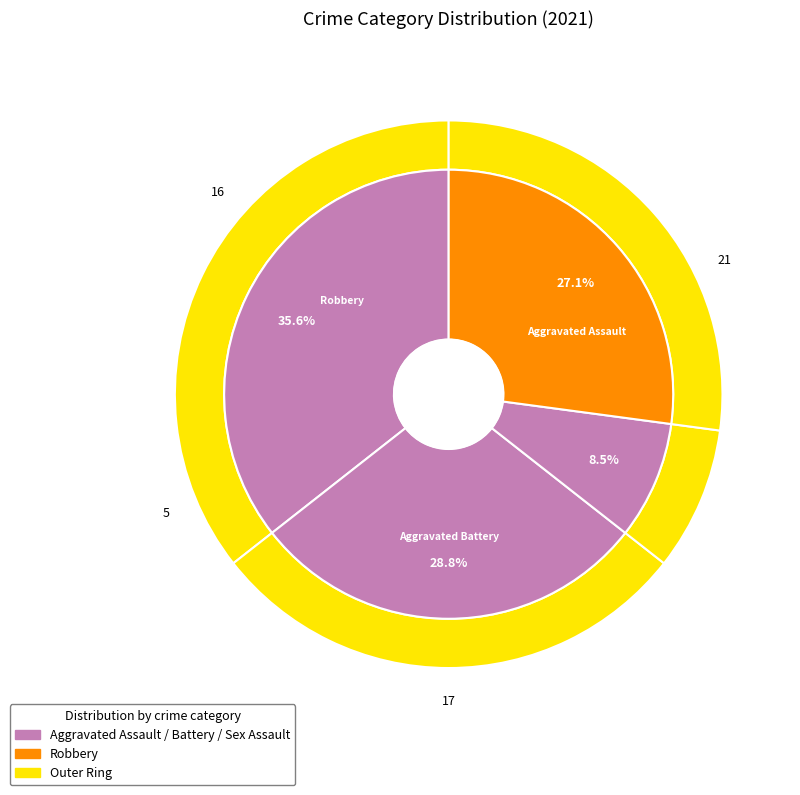

What is the change in value from Aggravated Assault to Criminal Sexual Assault?

-16